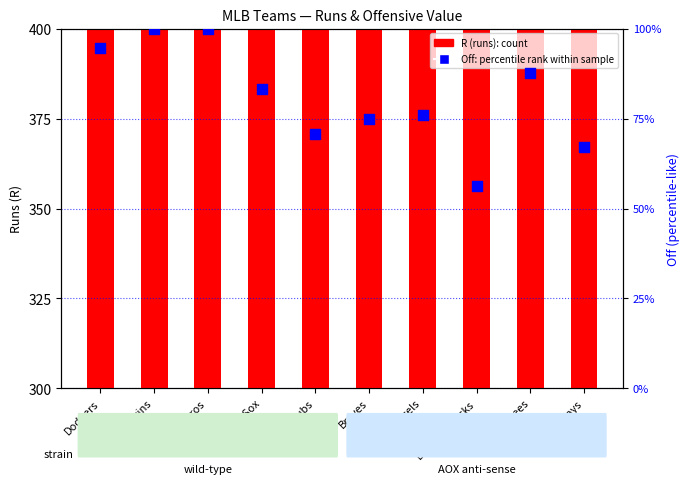

What are all the series names shown in the legend?

R (runs), Off percentile rank within sample